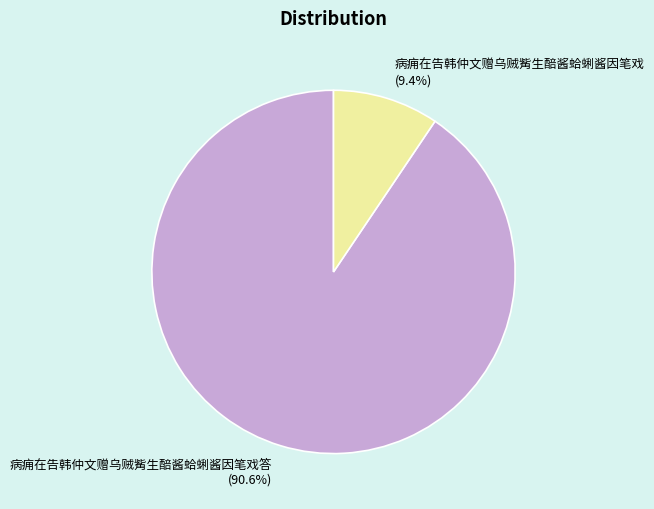

How many slices are in this pie chart?

2